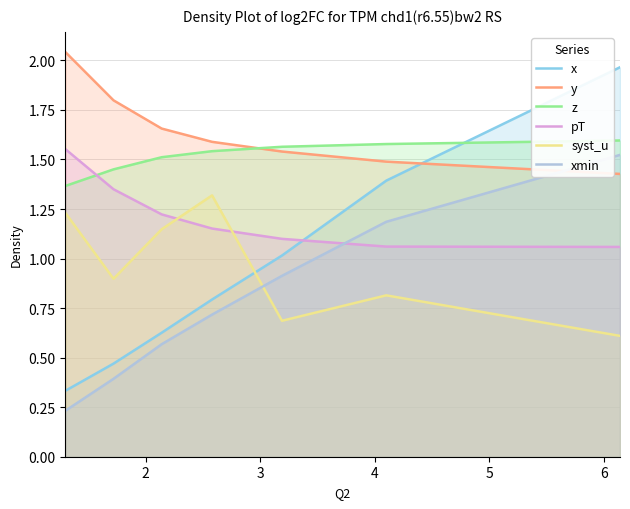

Reading left to right, extract all data points from this chart.

x: 0.3	0.5	0.6	0.8	1.0	1.4	2.0
y: 2.0	1.8	1.7	1.6	1.5	1.5	1.4
z: 1.4	1.5	1.5	1.5	1.6	1.6	1.6
pT: 1.6	1.3	1.2	1.2	1.1	1.1	1.1
syst_u: 1.2	0.9	1.1	1.3	0.7	0.8	0.6
xmin: 0.2	0.4	0.6	0.7	0.9	1.2	1.5